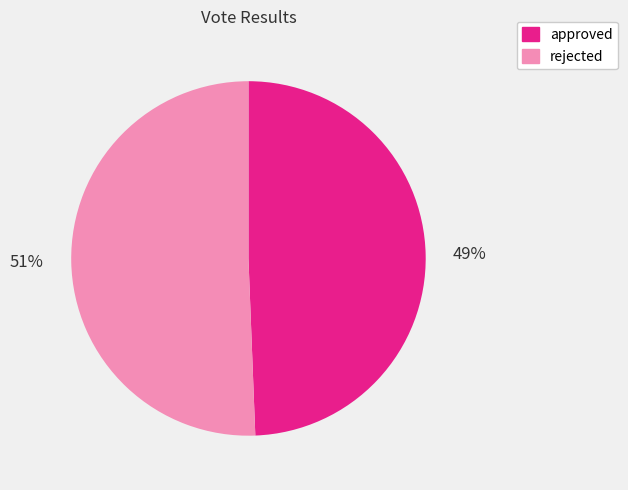

True or false: approved accounts for 44% of the total.

False